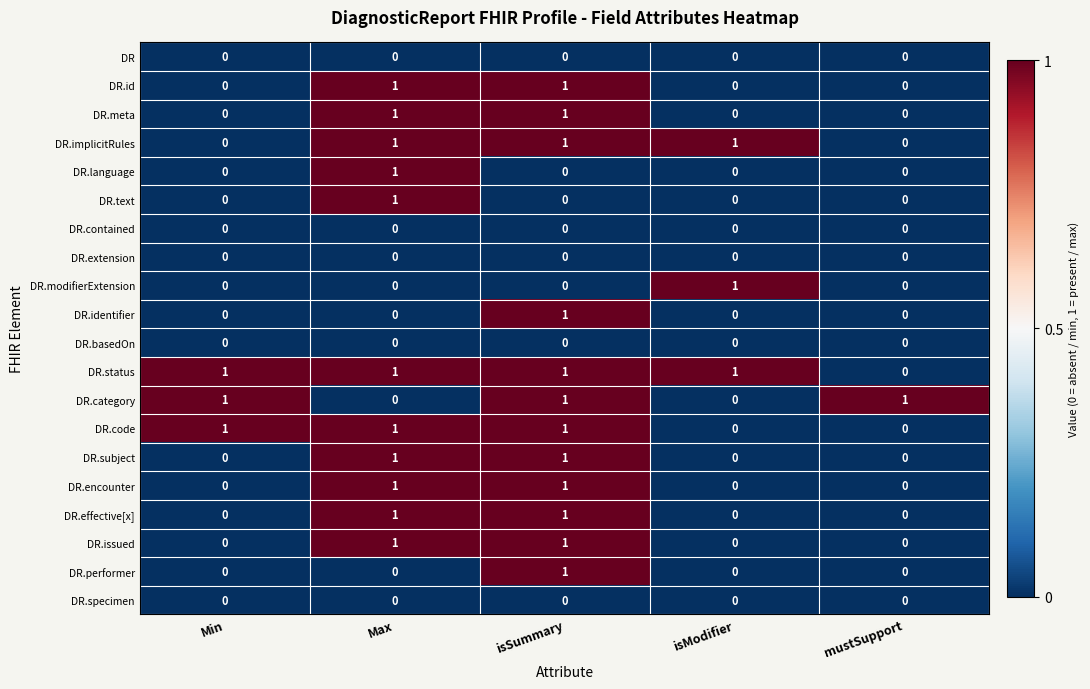

At which category is the sum across all series the highest?

isSummary